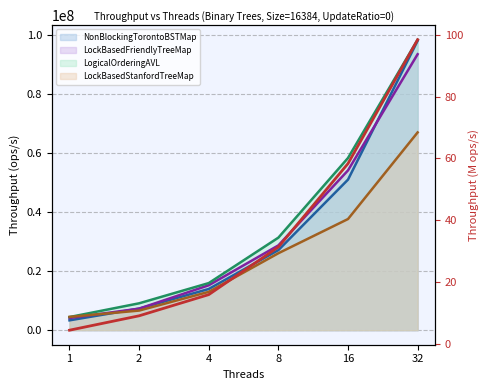

At which category does the chart reach its minimum across all series?

1